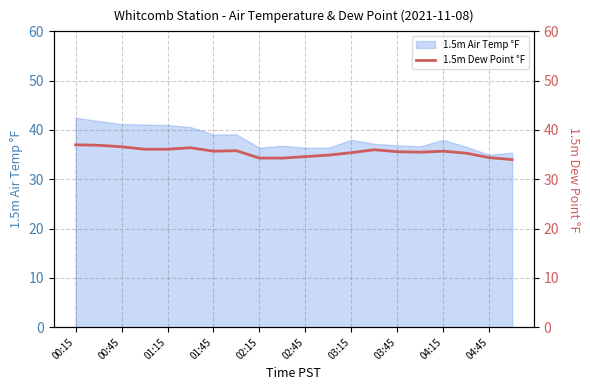

True or false: the data has more than 1 interior local peaks.

True